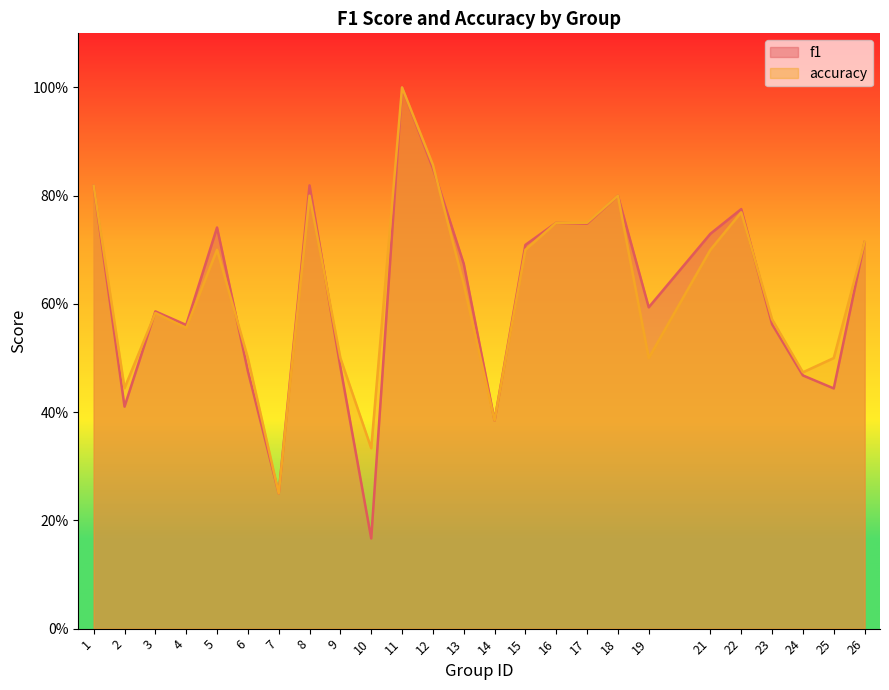

True or false: accuracy has more than 1 points higher than both neighbors.

True